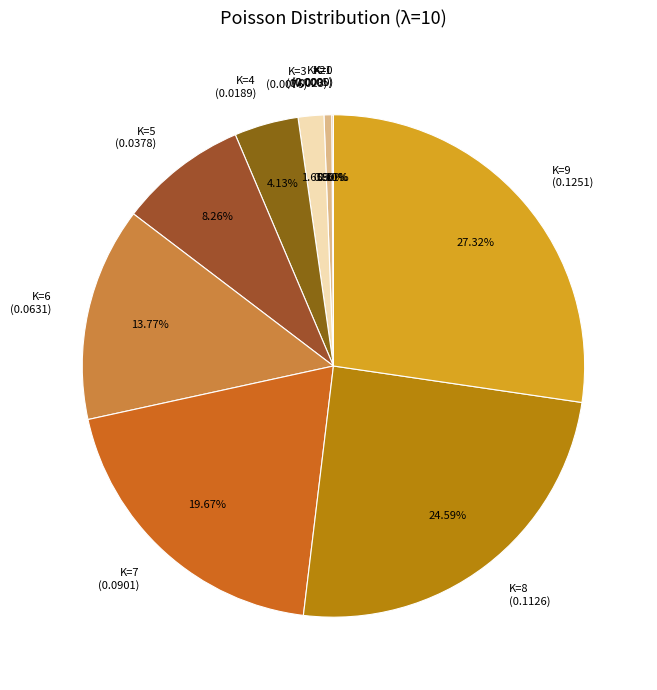

Which has a higher value, K=8 (0.1126) or K=7 (0.0901)?

K=8 (0.1126)